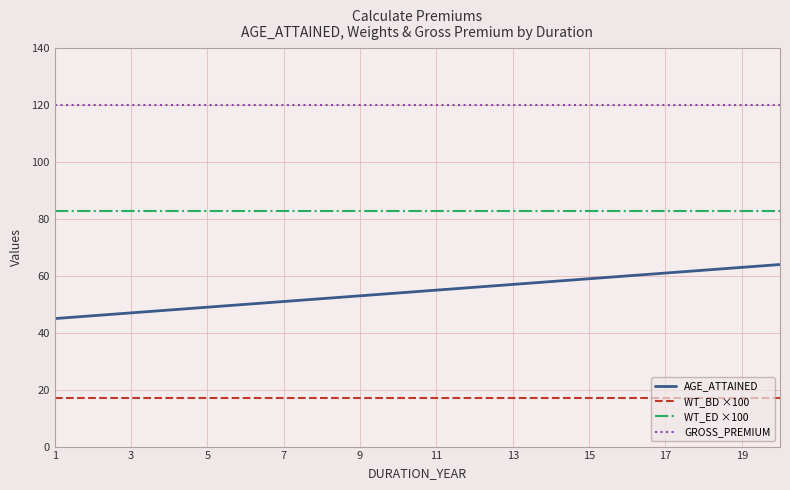

What is the smallest value displayed?

17.2